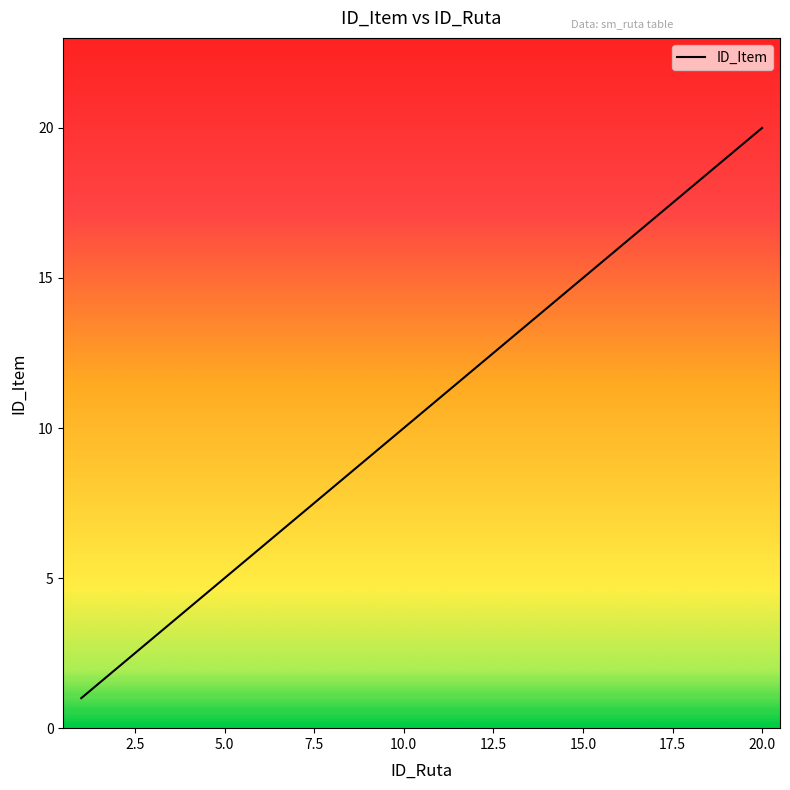

Does the chart have visible grid lines?

No